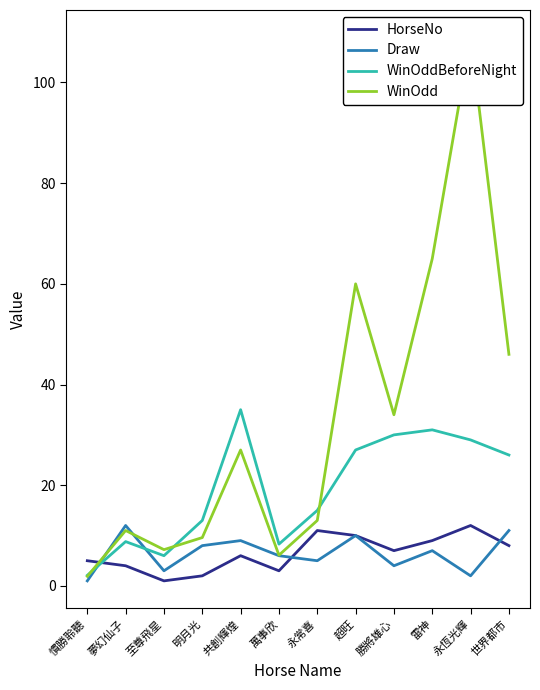

In HorseNo, how many points are lower than both neighbors (excluding endpoints)?

3